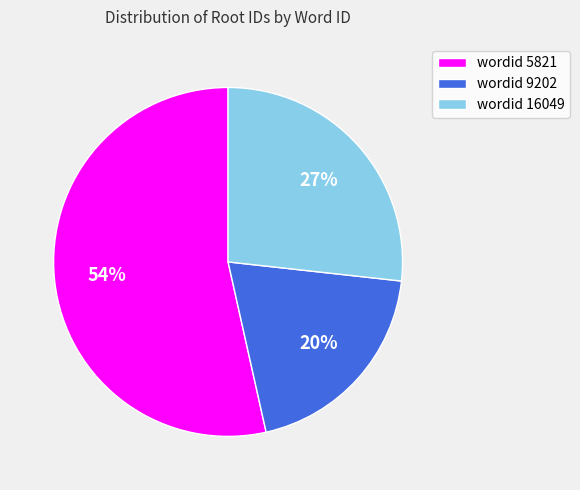

Combined, do wordid 16049 and wordid 9202 account for over 50%?

No